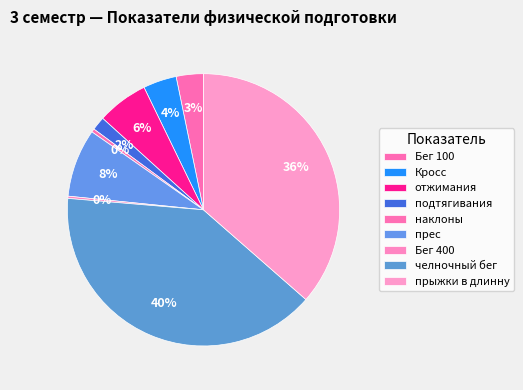

To the nearest percent, what is the average slice percentage?

11%